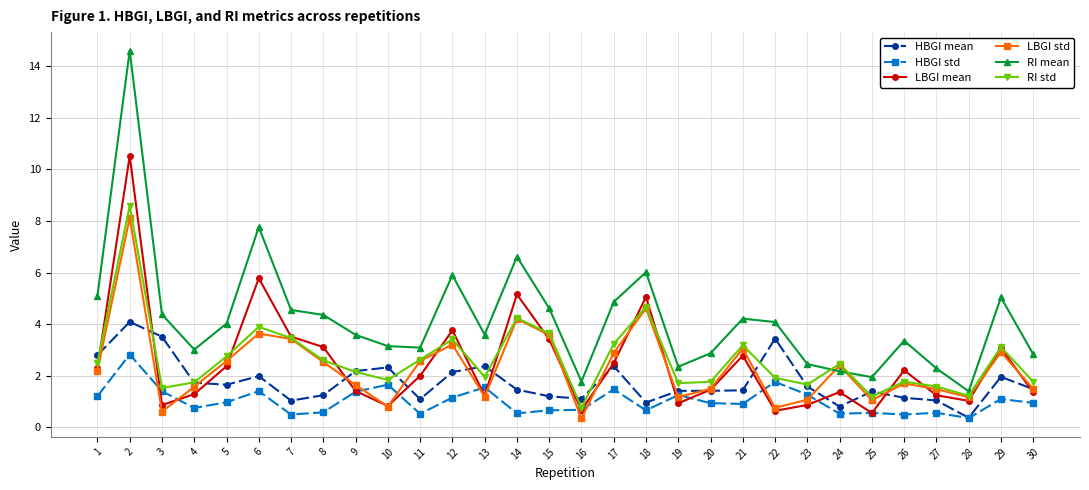

Is the value of RI mean at 30 greater than the value of HBGI std at 13?

Yes